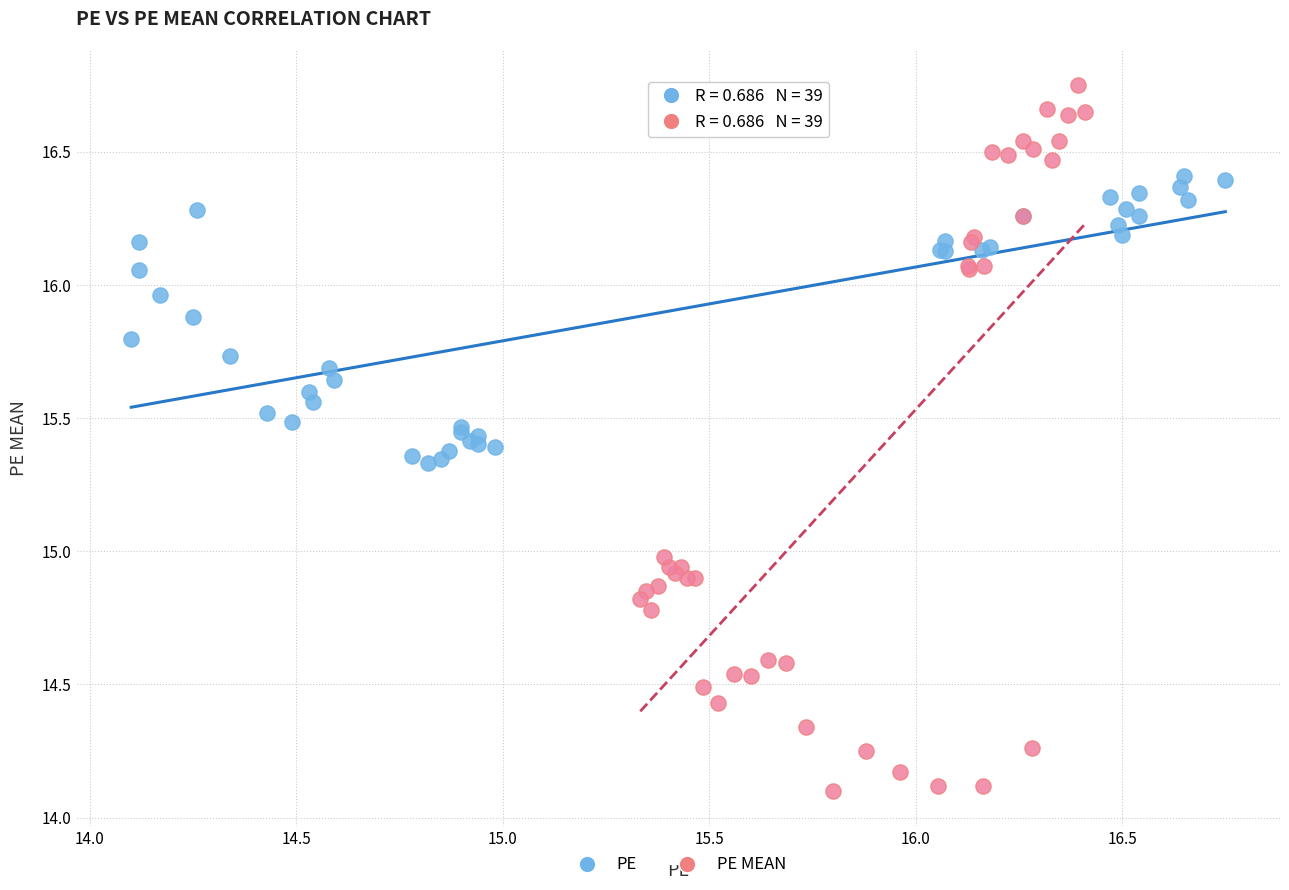

Which series contains the lowest Y value?

PE MEAN